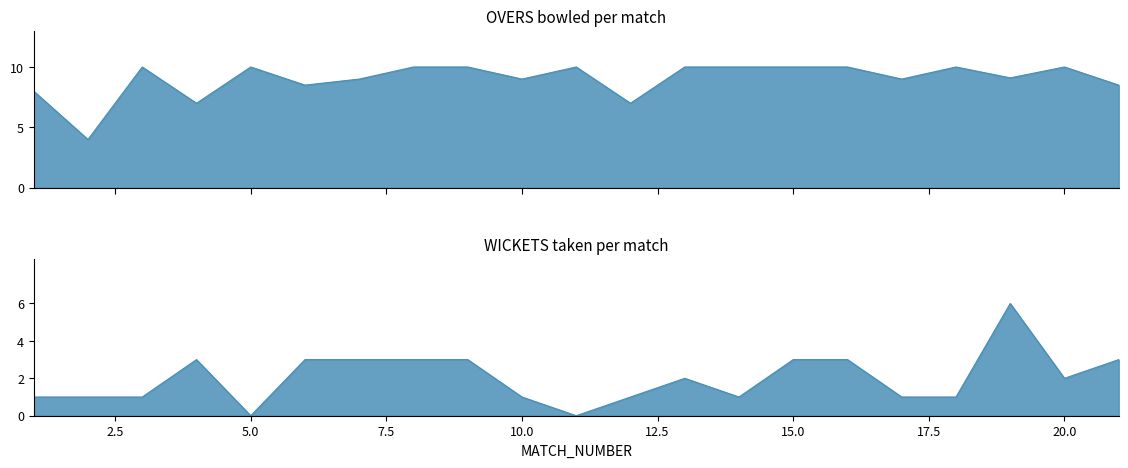

What is the total value across all series at 7?

12.0